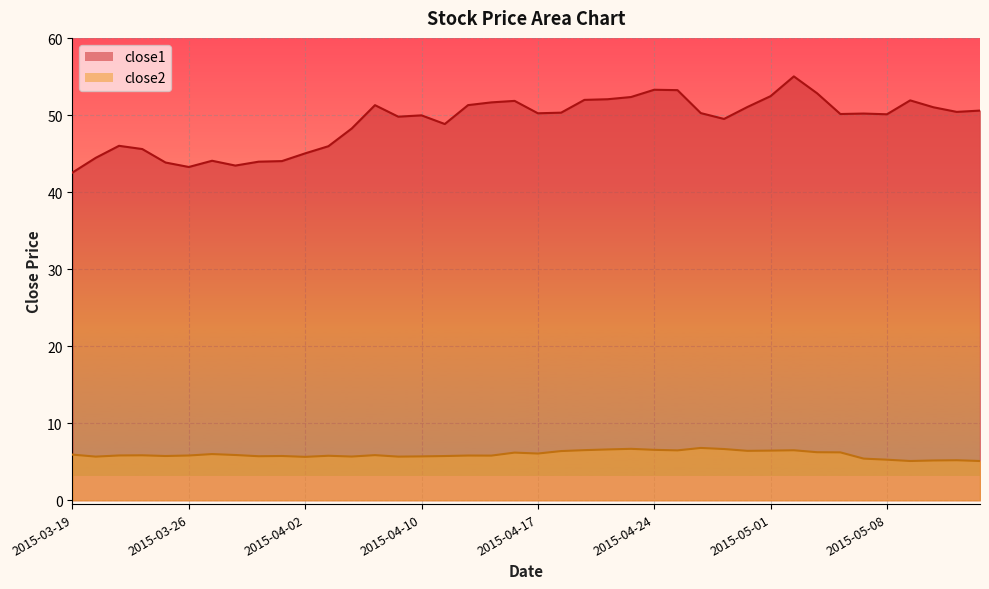

What is the approximate value of close1 at 2015-04-27?

53.3